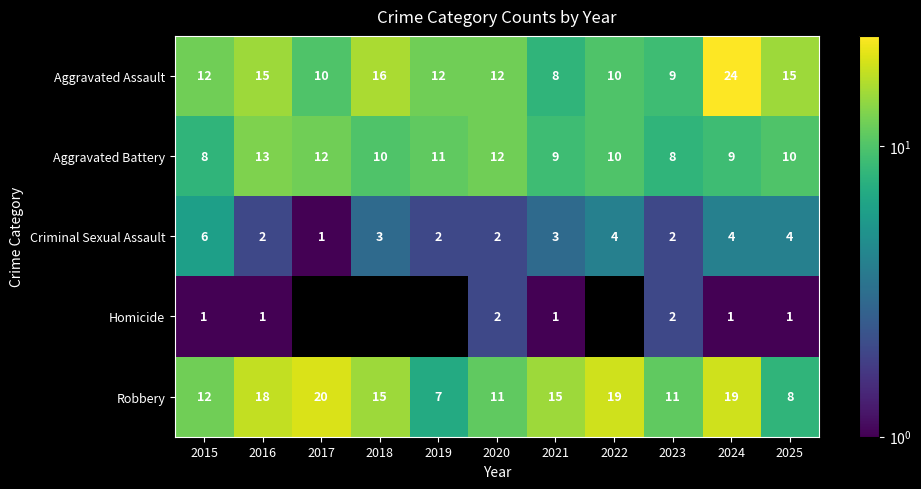

At which label does Criminal Sexual Assault first exceed 3?

2015